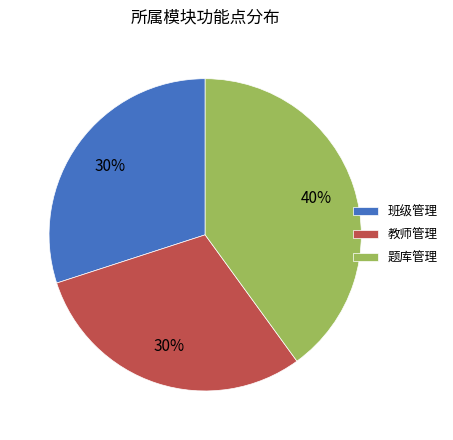

How many slices are in this pie chart?

3